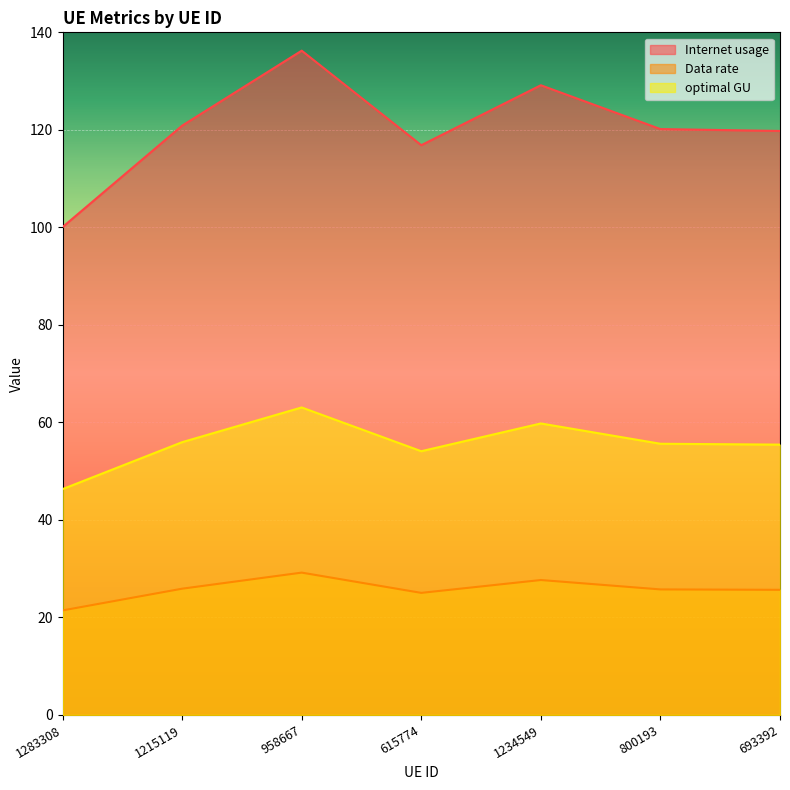

What position from the left is 958667?

3